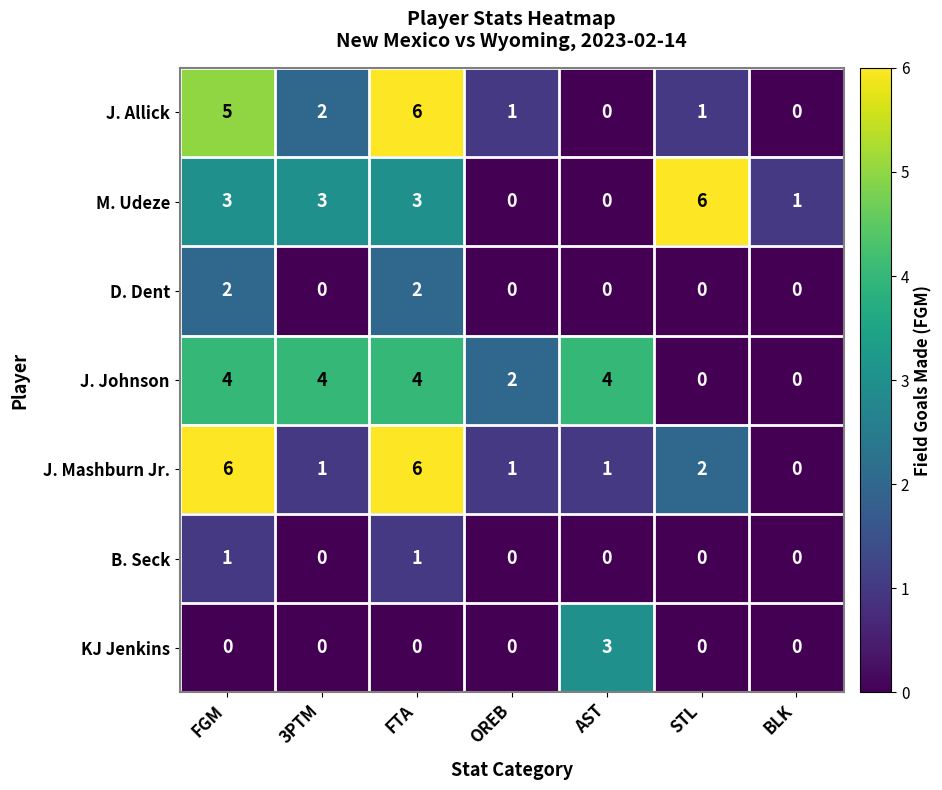

At which category is the sum across all series the highest?

FTA